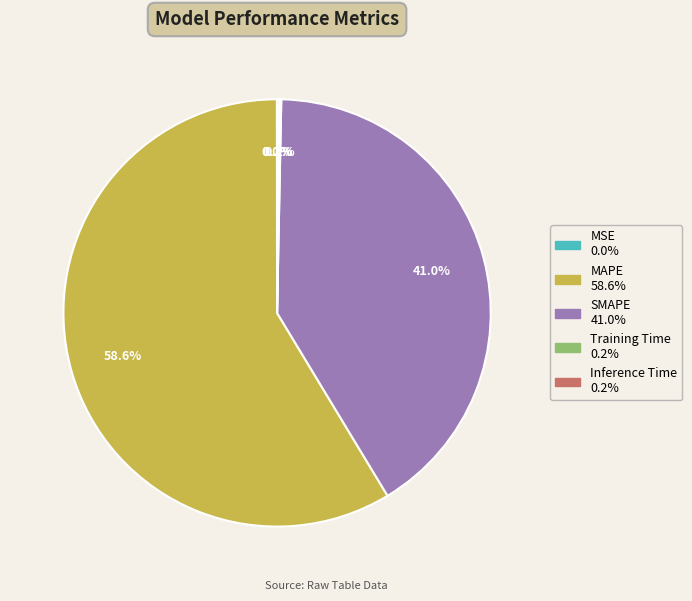

To the nearest percent, what is the difference between the largest and smallest slice percentages?

59%